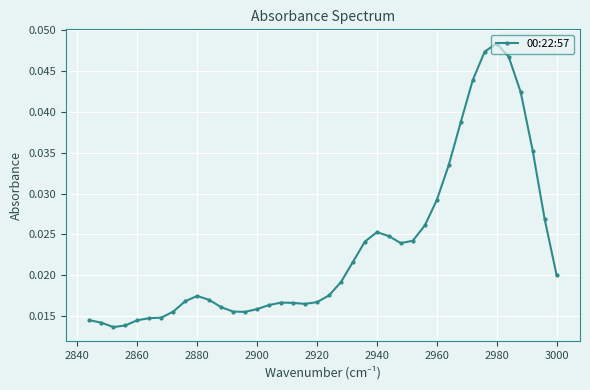

Which label corresponds to the largest value in the chart?

2980